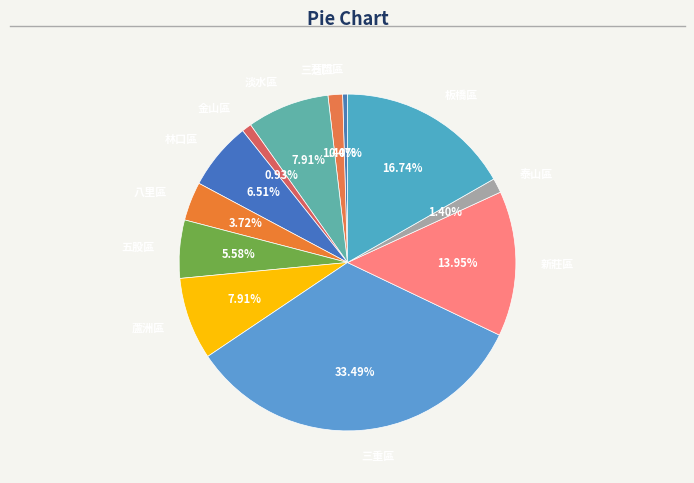

Count the number of slices in the pie.

12